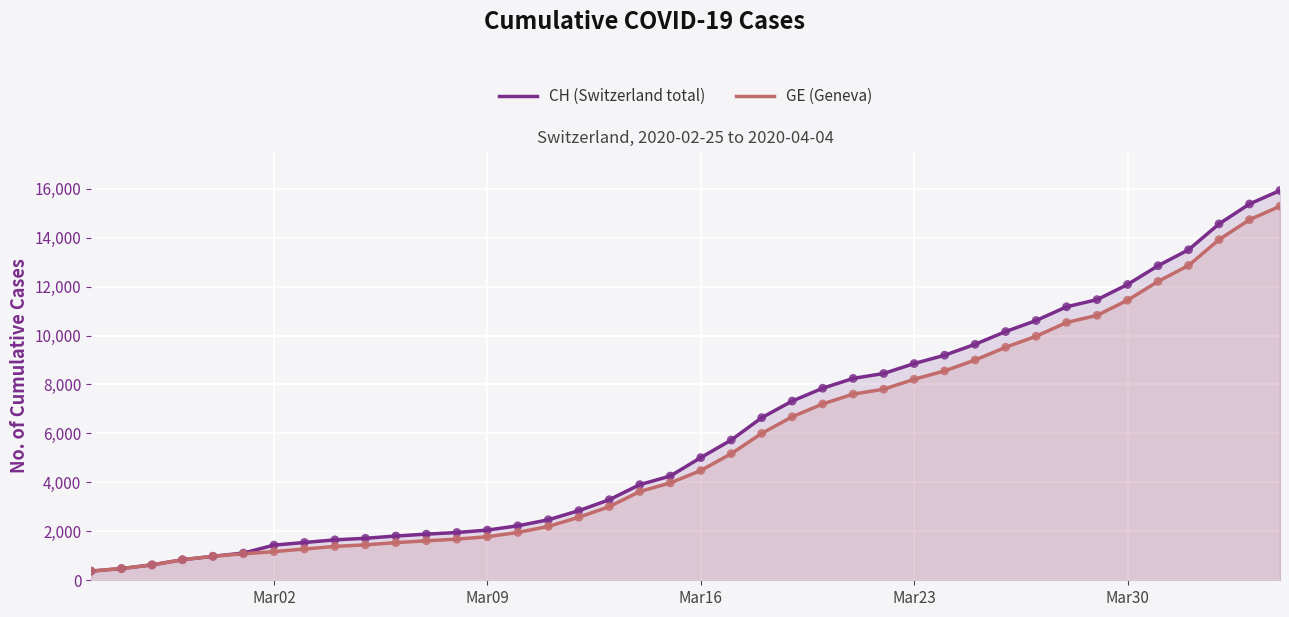

Which series has the largest Y range (max minus min)?

CH (Switzerland total)